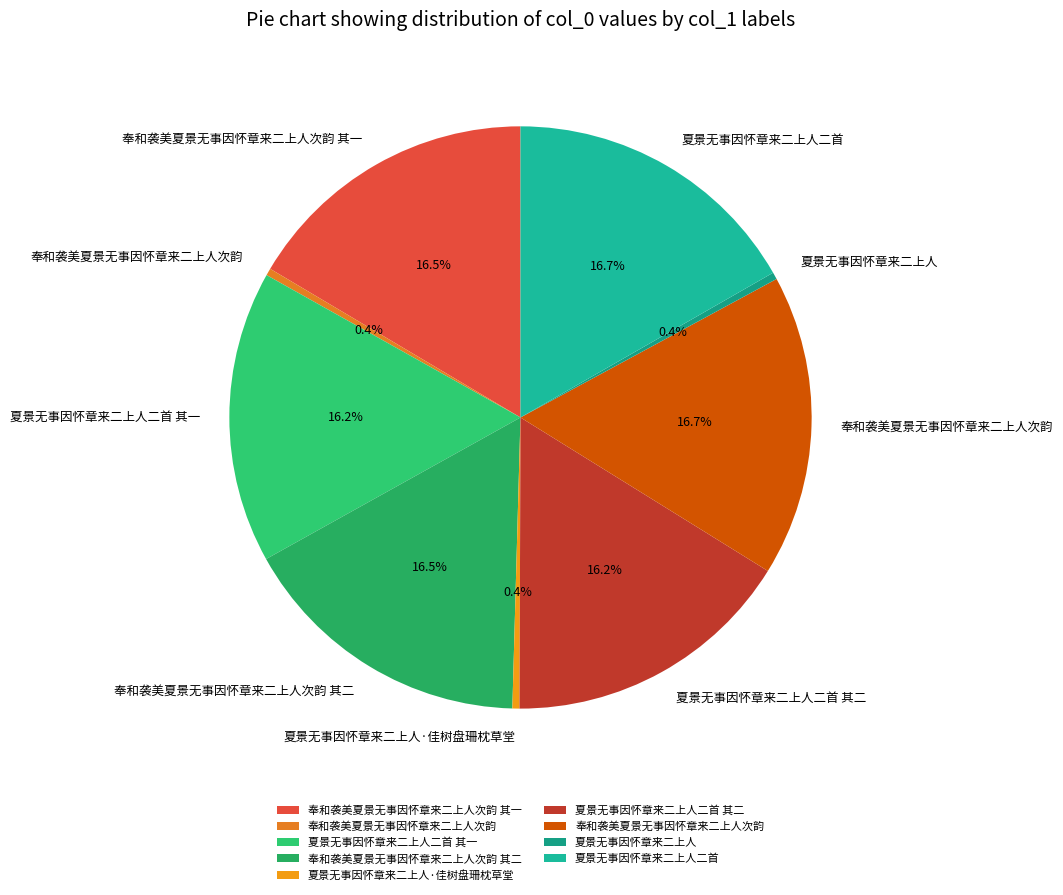

Rank the categories by value from lowest to highest.

夏景无事因怀章来二上人, 夏景无事因怀章来二上人·佳树盘珊枕草堂, 奉和袭美夏景无事因怀章来二上人次韵, 夏景无事因怀章来二上人二首 其一, 夏景无事因怀章来二上人二首 其二, 奉和袭美夏景无事因怀章来二上人次韵 其一, 奉和袭美夏景无事因怀章来二上人次韵 其二, 夏景无事因怀章来二上人二首, 奉和袭美夏景无事因怀章来二上人次韵